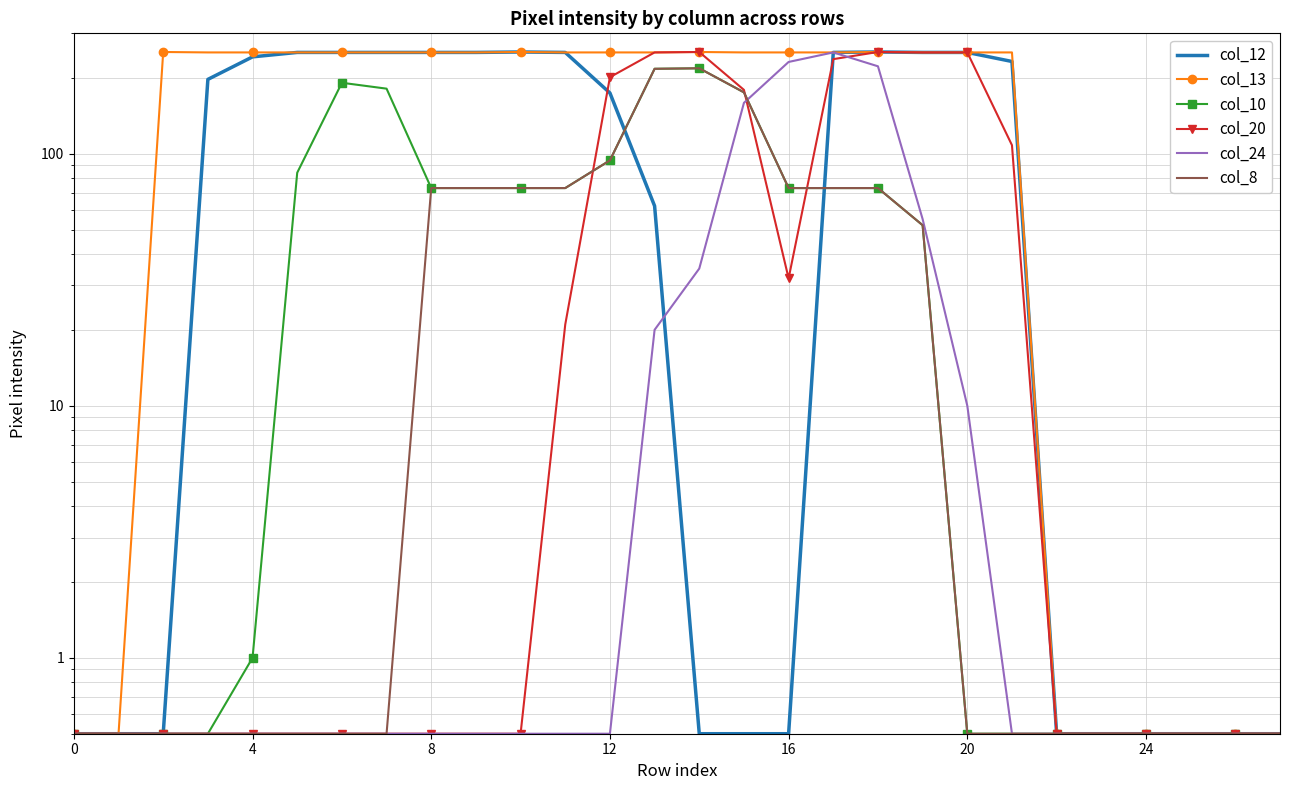

Reading right to left, extract all data points from this chart.

col_12: 0.5	0.5	0.5	0.5	0.5	0.5	232.0	252.0	252.0	253.0	252.0	0.5	0.5	0.5	62.0	174.0	252.0	253.0	252.0	252.0	252.0	252.0	252.0	242.0	197.0	0.5	0.5	0.5
col_13: 0.5	0.5	0.5	0.5	0.5	0.5	252.0	252.0	252.0	253.0	252.0	252.0	252.0	253.0	252.0	252.0	252.0	253.0	252.0	252.0	252.0	252.0	252.0	252.0	252.0	253.0	0.5	0.5
col_10: 0.5	0.5	0.5	0.5	0.5	0.5	0.5	0.5	52.0	73.0	73.0	73.0	175.0	218.0	217.0	94.0	73.0	73.0	73.0	73.0	181.0	191.0	84.0	1.0	0.5	0.5	0.5	0.5
col_20: 0.5	0.5	0.5	0.5	0.5	0.5	108.0	252.0	252.0	253.0	237.0	32.0	179.0	253.0	252.0	201.0	21.0	0.5	0.5	0.5	0.5	0.5	0.5	0.5	0.5	0.5	0.5	0.5
col_24: 0.5	0.5	0.5	0.5	0.5	0.5	0.5	10.0	55.0	222.0	252.0	231.0	159.0	35.0	20.0	0.5	0.5	0.5	0.5	0.5	0.5	0.5	0.5	0.5	0.5	0.5	0.5	0.5
col_8: 0.5	0.5	0.5	0.5	0.5	0.5	0.5	0.5	52.0	73.0	73.0	73.0	175.0	218.0	217.0	94.0	73.0	73.0	73.0	73.0	0.5	0.5	0.5	0.5	0.5	0.5	0.5	0.5